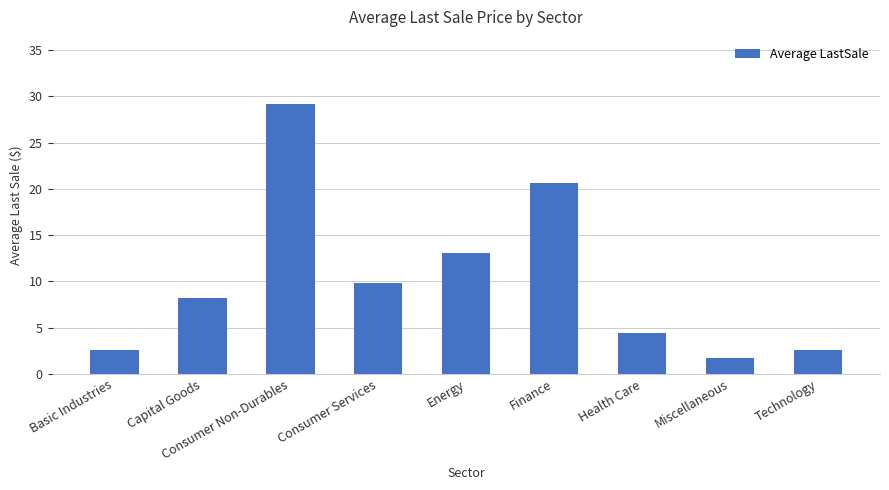

What is the difference between the maximum and minimum values?

27.4